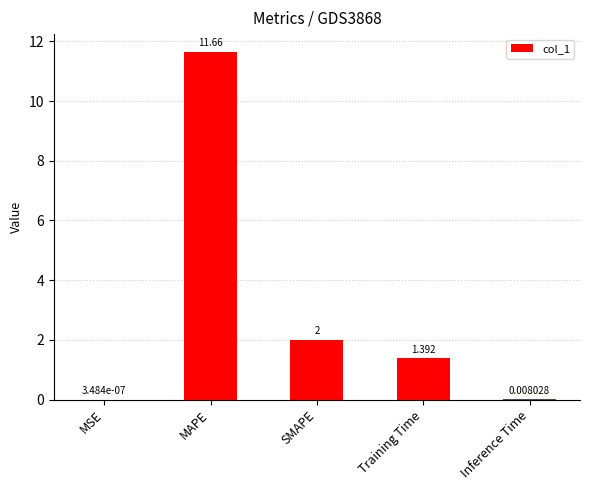

Where is the data nearest to the value 5?

SMAPE